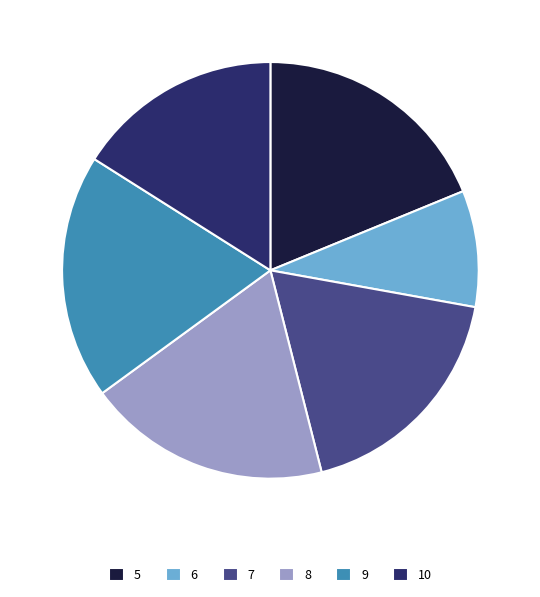

Count the number of slices in the pie.

6